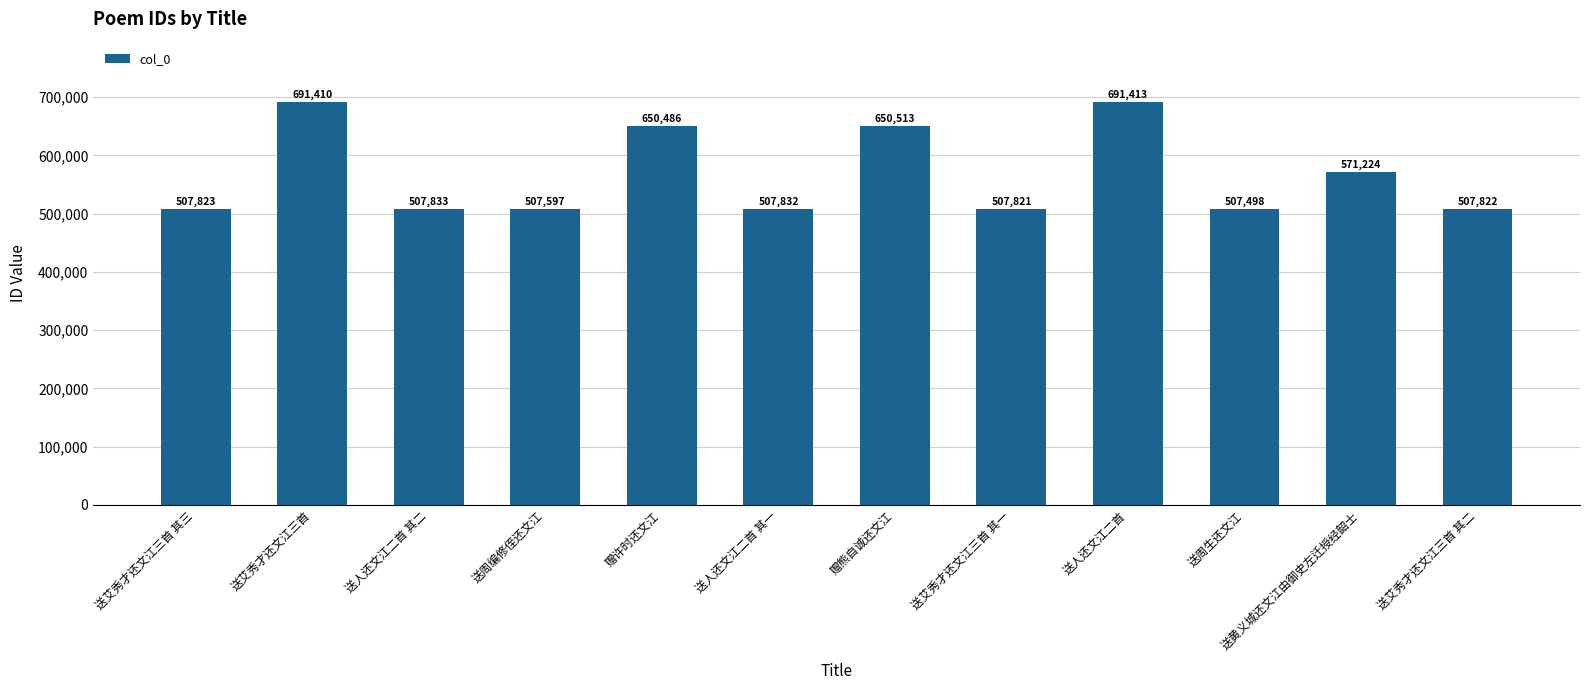

Rank the categories by value from lowest to highest.

送周生还文江, 送周编修侄还文江, 送艾秀才还文江三首 其一, 送艾秀才还文江三首 其二, 送艾秀才还文江三首 其三, 送人还文江二首 其一, 送人还文江二首 其二, 送黄义城还文江由御史左迁授经韶士, 赠许时还文江, 赠熊自诚还文江, 送艾秀才还文江三首, 送人还文江二首